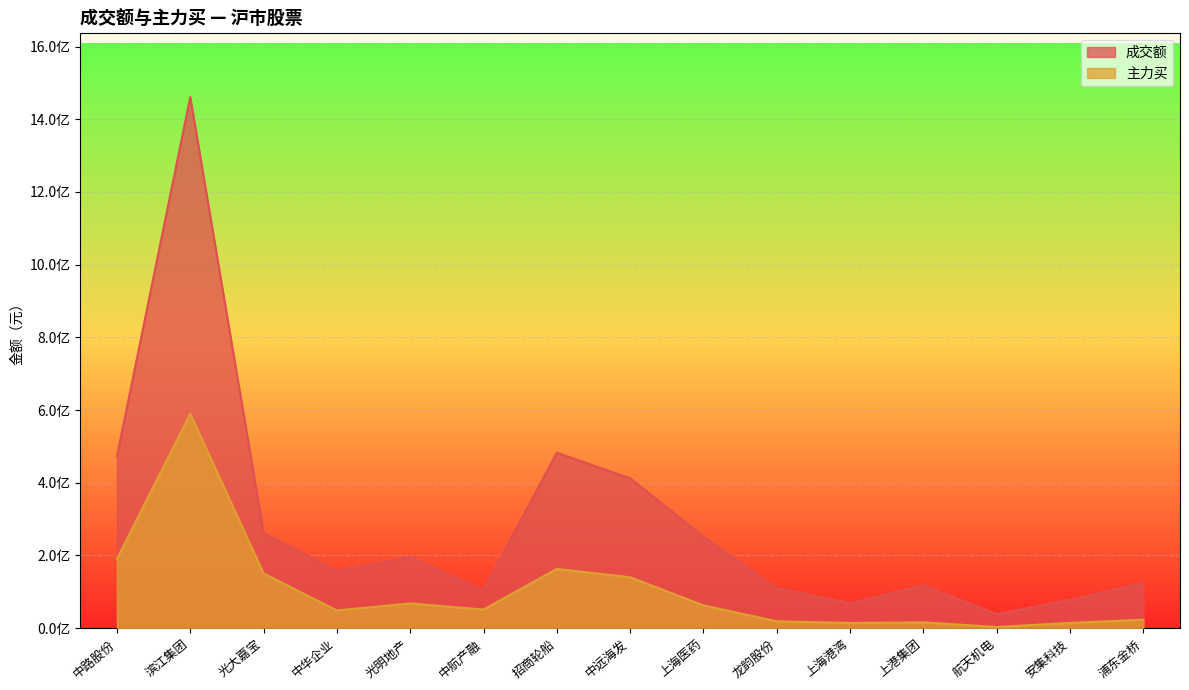

Reading left to right, what are all the values shown in this chart?

成交额: 472772021	1461096299	262193170	157945036	196229110	104591545	482811668	412302541	251672828	110424935	68849349	118013560	38124549	78290849	123976221
主力买: 190864146	589816604	150548354	48735477	68044257	51227821	163123482	140020259	62844127	18870748	14339301	16021911	3263641	14614928	23403585